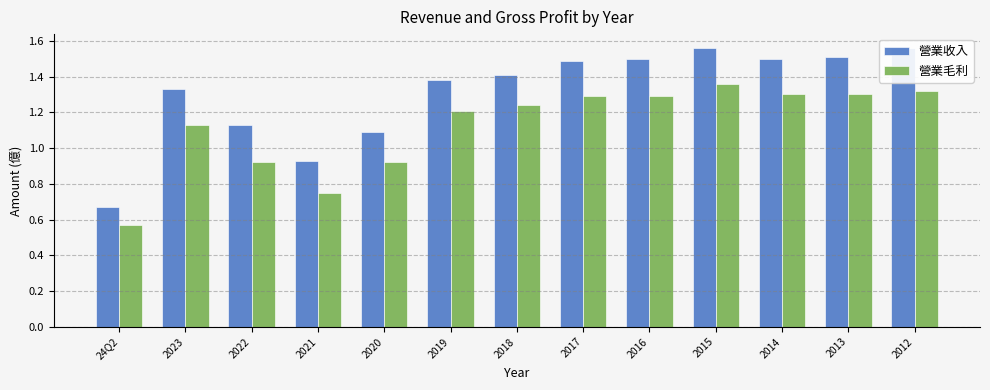

List the labels in order of 營業收入 value, smallest first.

24Q2, 2021, 2020, 2022, 2023, 2019, 2018, 2017, 2016, 2014, 2013, 2015, 2012